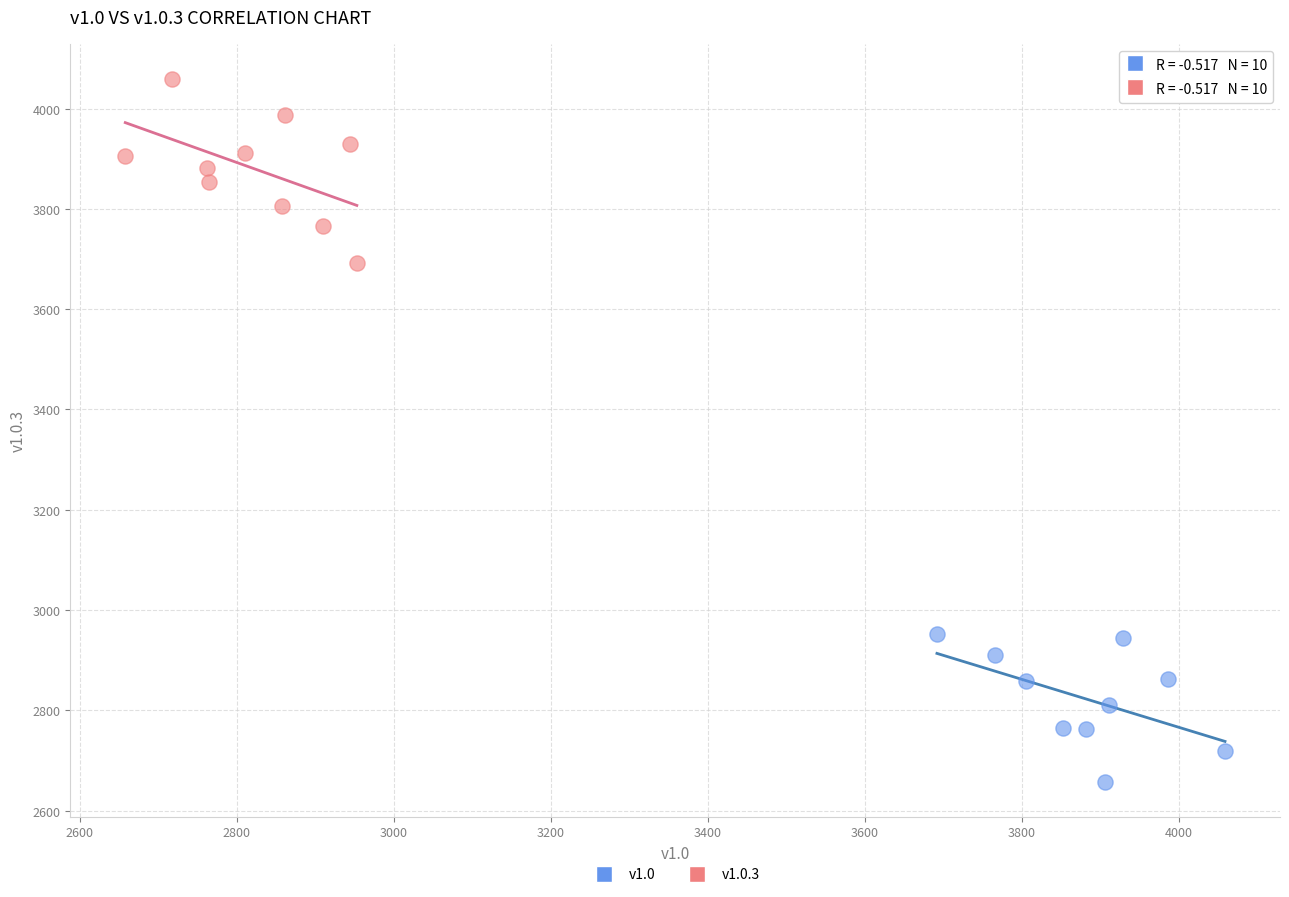

Which series contains the lowest Y value?

v1.0